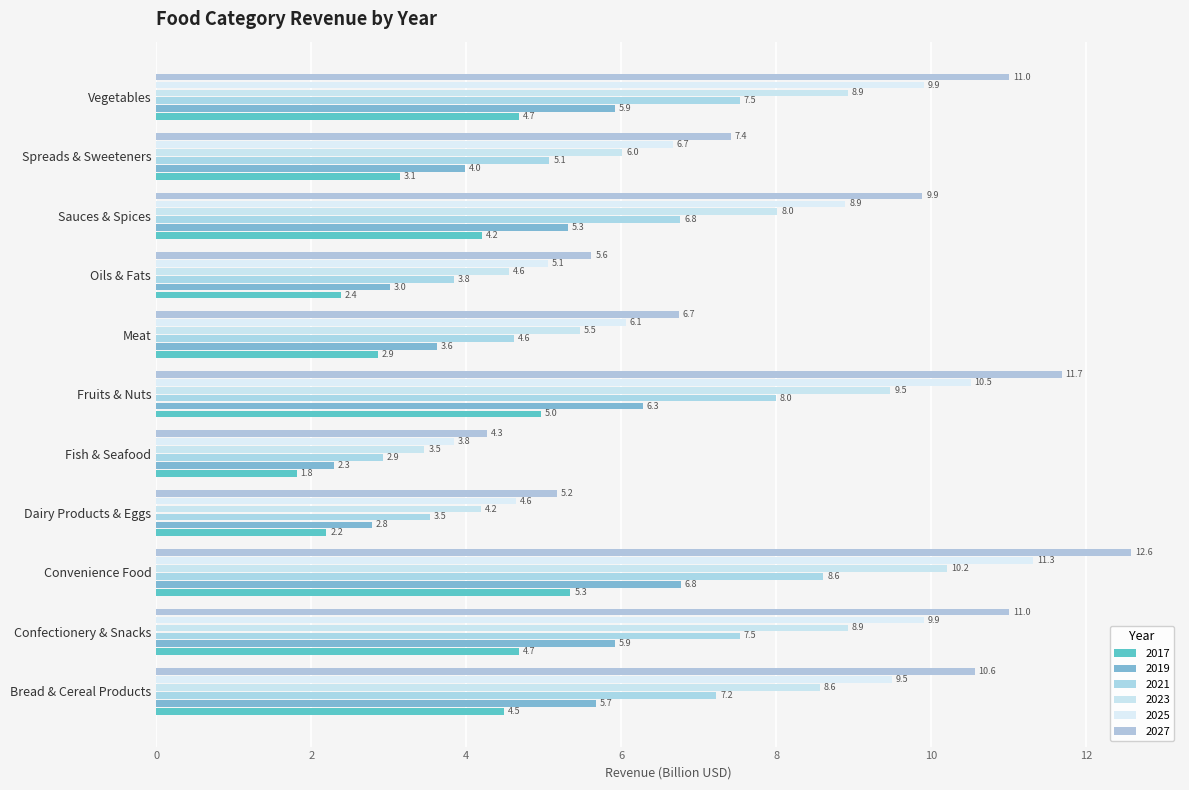

What is the difference between the maximum and second lowest values in the 2027 series?

7.4